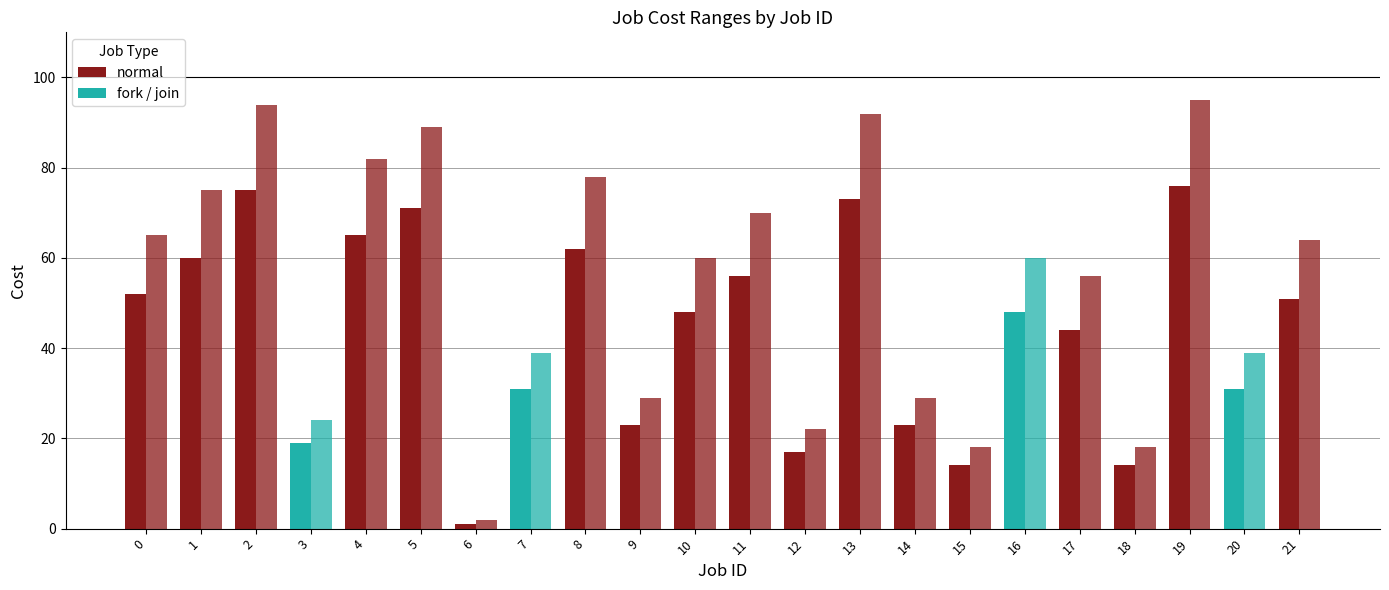

How many groups of bars are there?

22